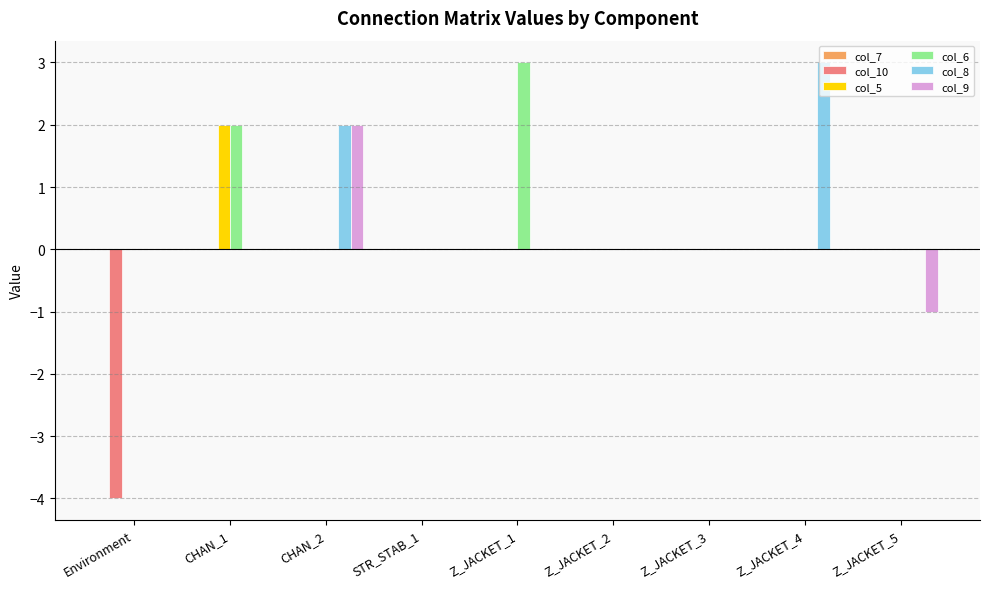

The col_8 series shows 0 at Environment. True or false?

True